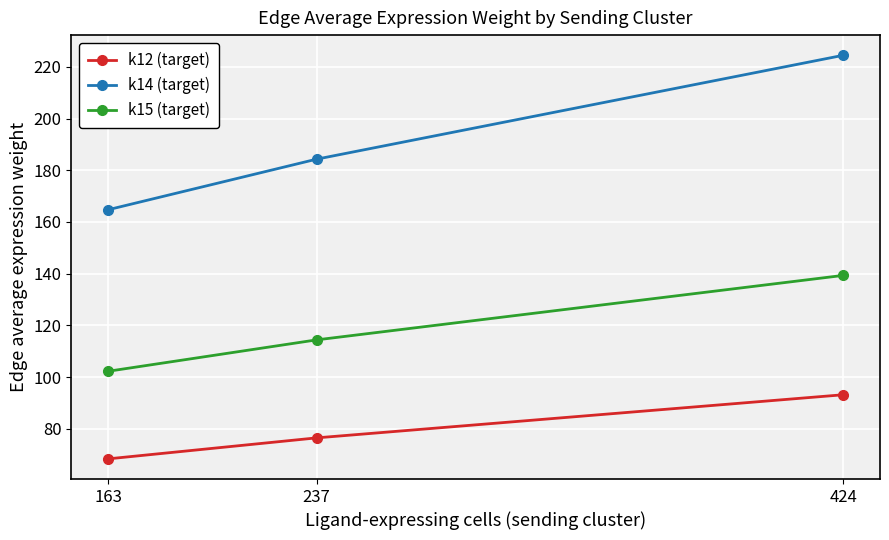

What is the sum of all k15 (target) values?

356.0